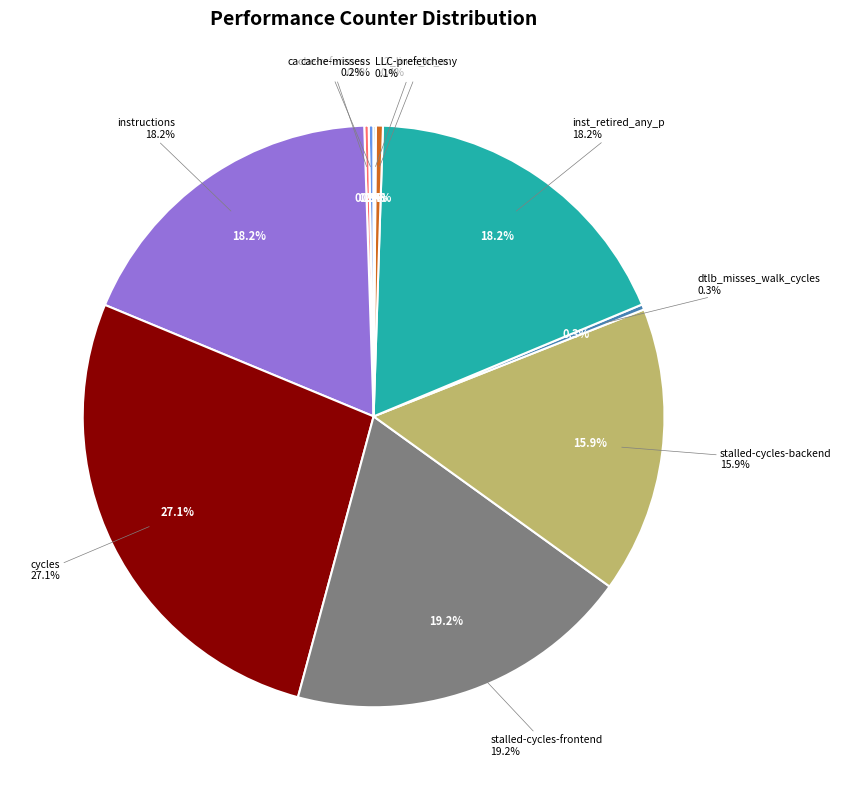

Which slice is the largest?

cycles